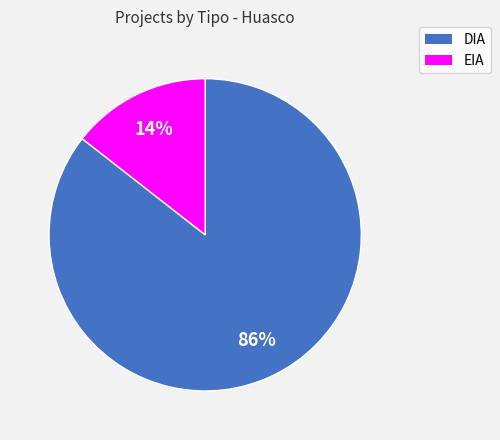

How many slices are in this pie chart?

2